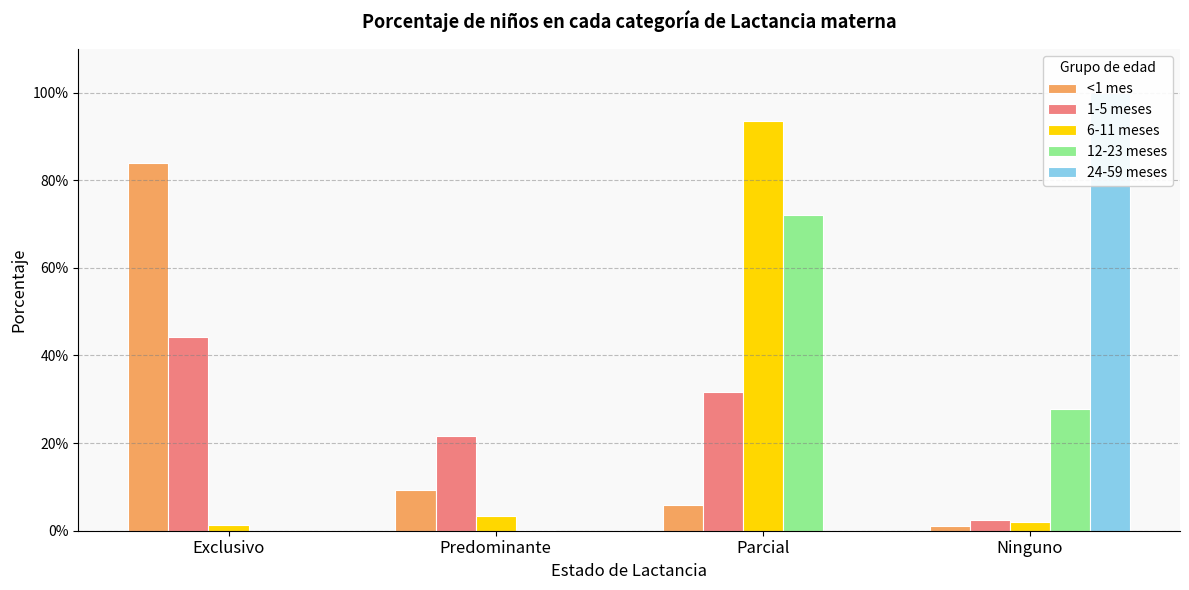

The 1-5 meses series shows 0.0 at Ninguno. True or false?

False